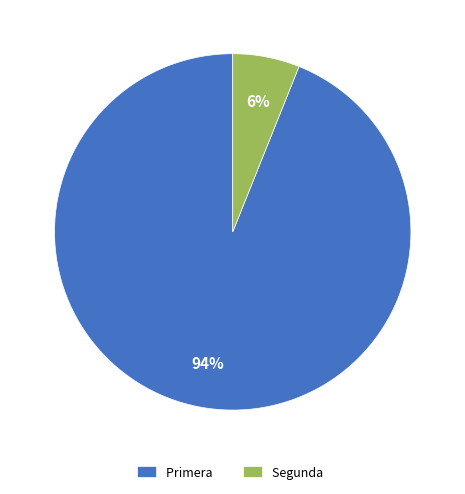

Do Segunda and Primera together represent more than half of the pie?

Yes